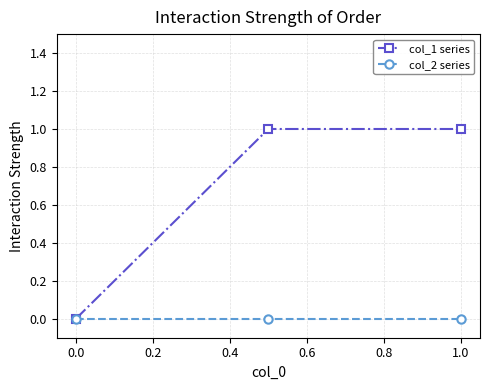

Which series has the largest total across all categories?

col_1 series